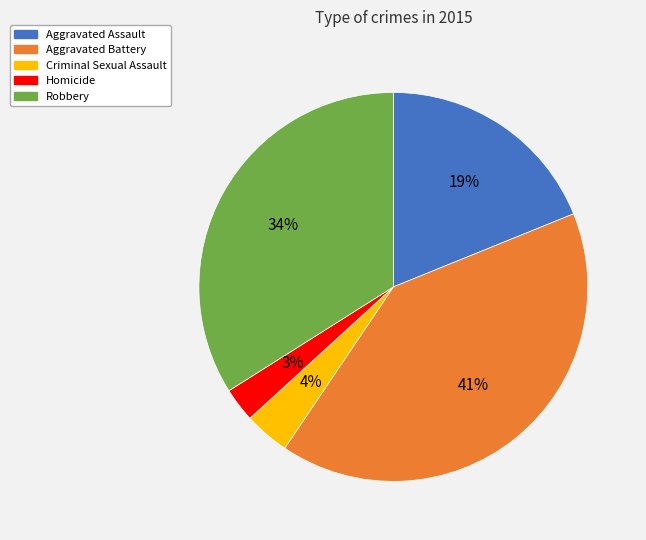

Between Robbery and Aggravated Assault, which is larger?

Robbery